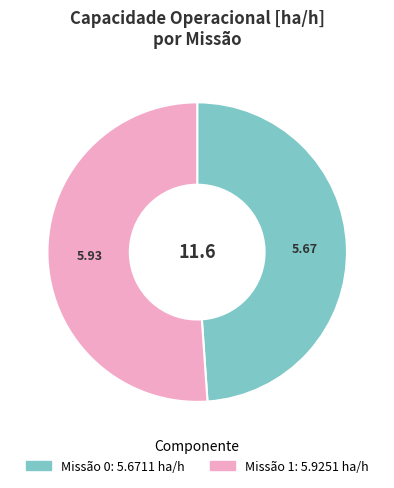

Is there any slice that represents more than half of the pie?

Yes